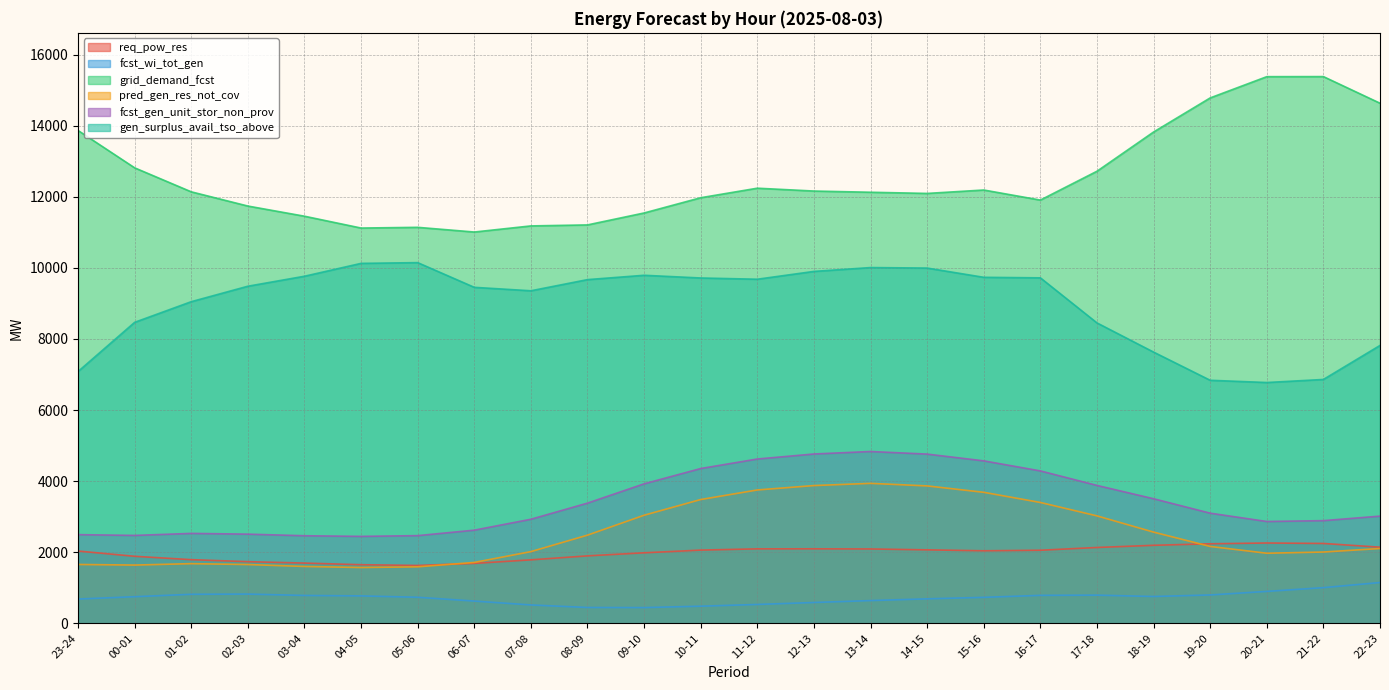

True or false: grid_demand_fcst and fcst_wi_tot_gen cross at least once.

False